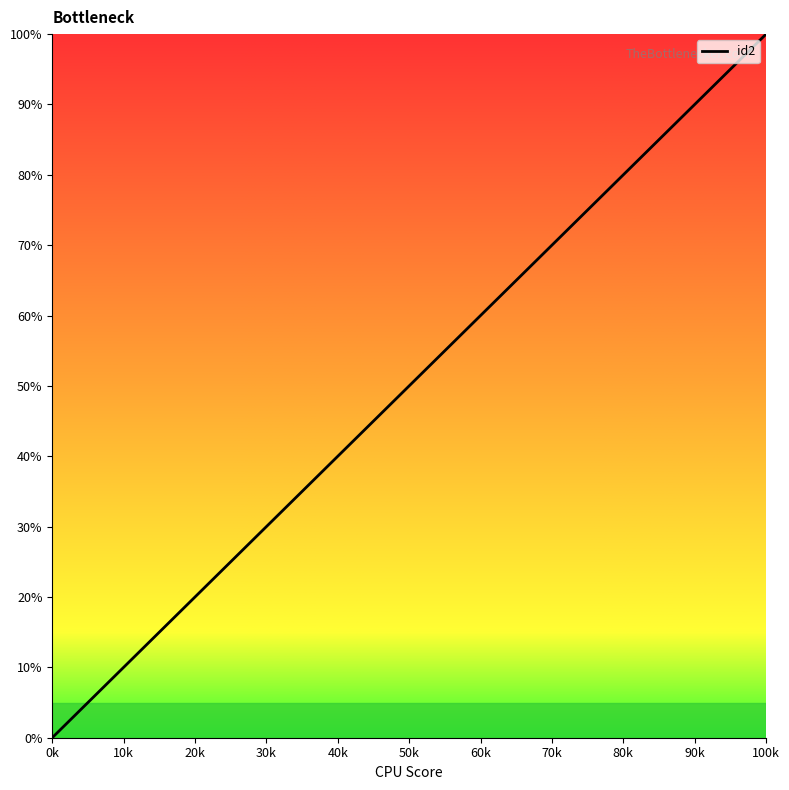

What is the difference between the maximum and minimum values?

100.0